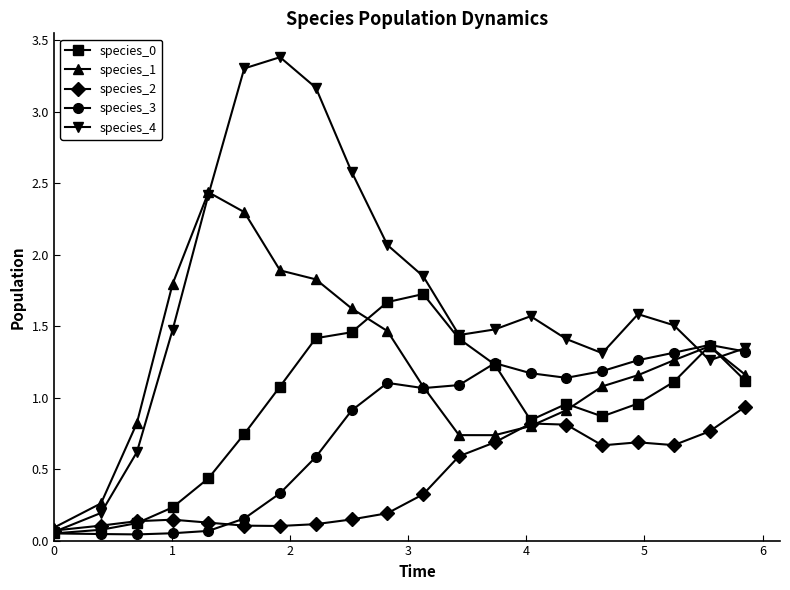

How many interior local peaks does the species_4 series have?

3